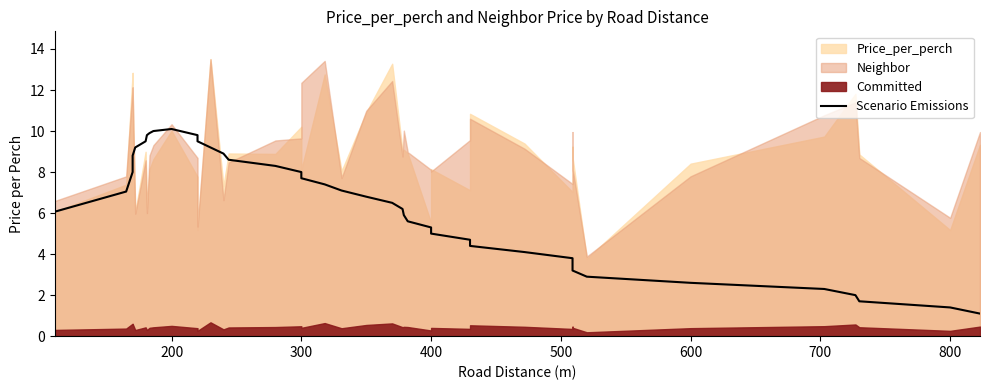

What is the value of the 9th point from the left?

10.0